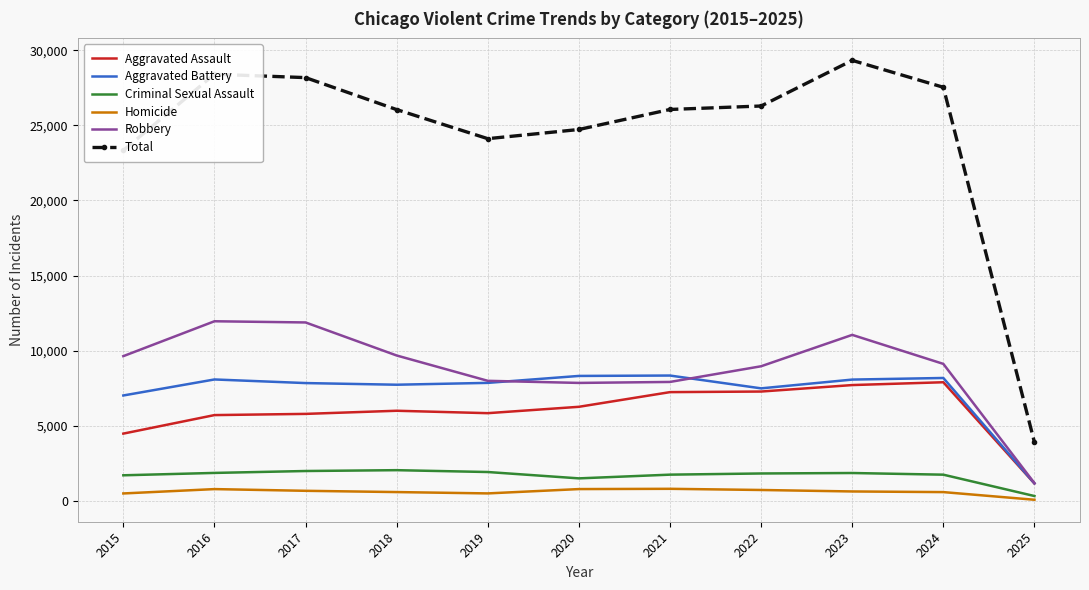

What are all the series names shown in the legend?

Aggravated Assault, Aggravated Battery, Criminal Sexual Assault, Homicide, Robbery, Total